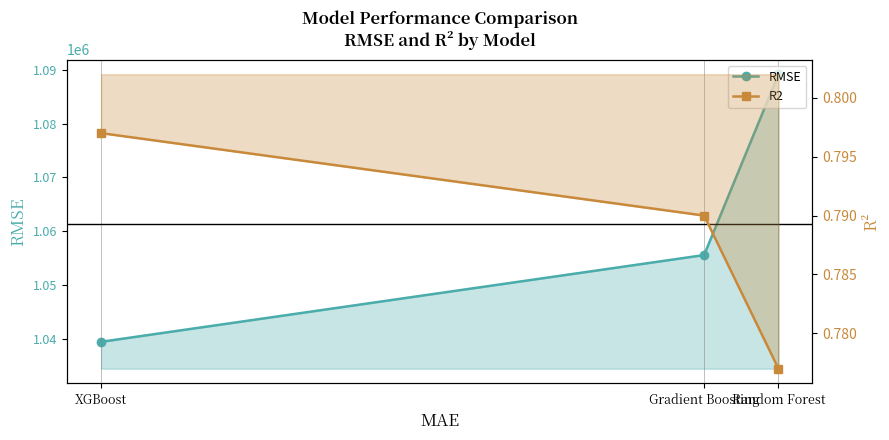

What is the label of the 3rd point from the left?

XGBoost